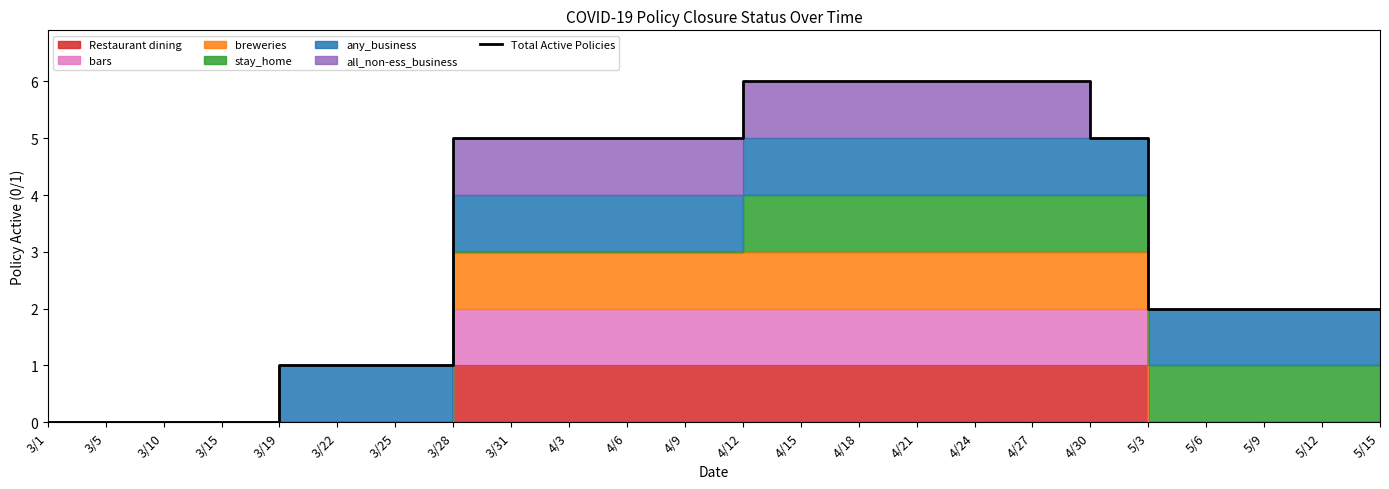

What is the label of the 20th point from the left?

5/3